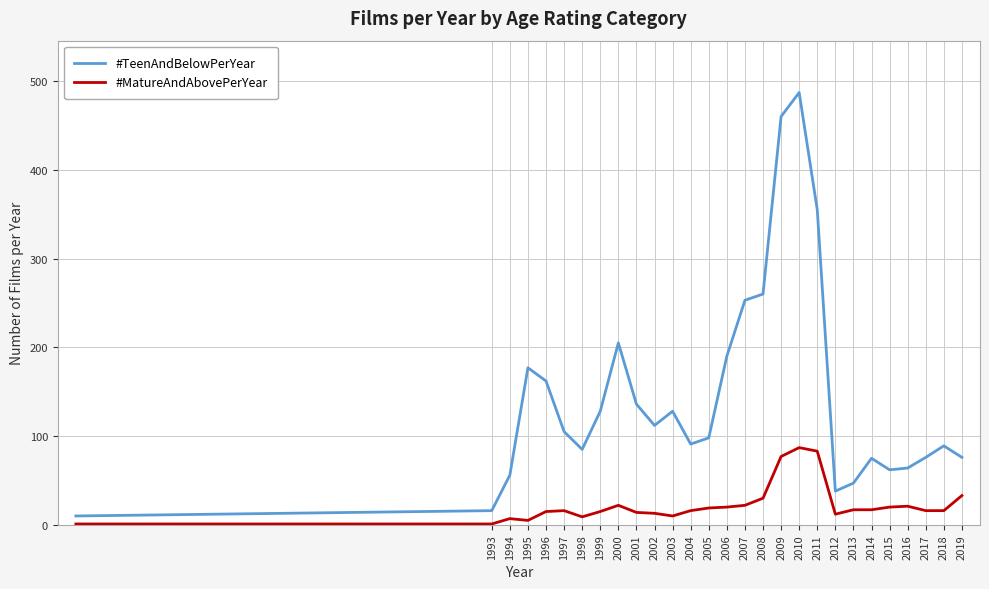

How many lines are shown in the chart?

2